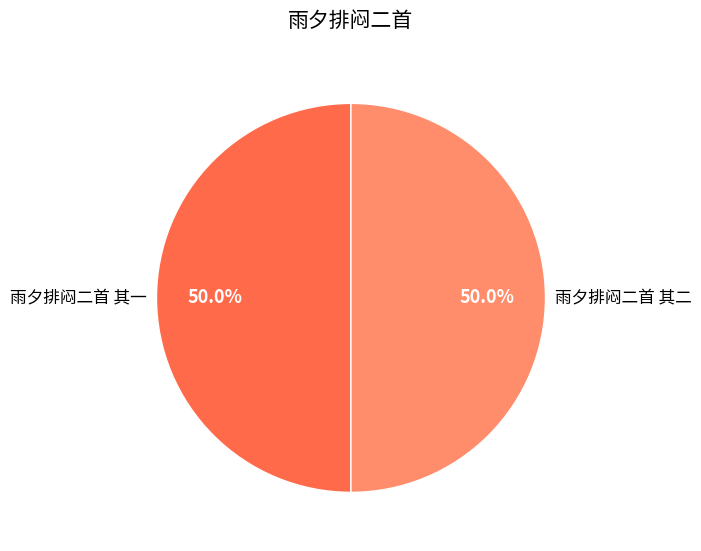

What is the ratio of the value at 雨夕排闷二首 其二 to the value at 雨夕排闷二首 其一?

1.0